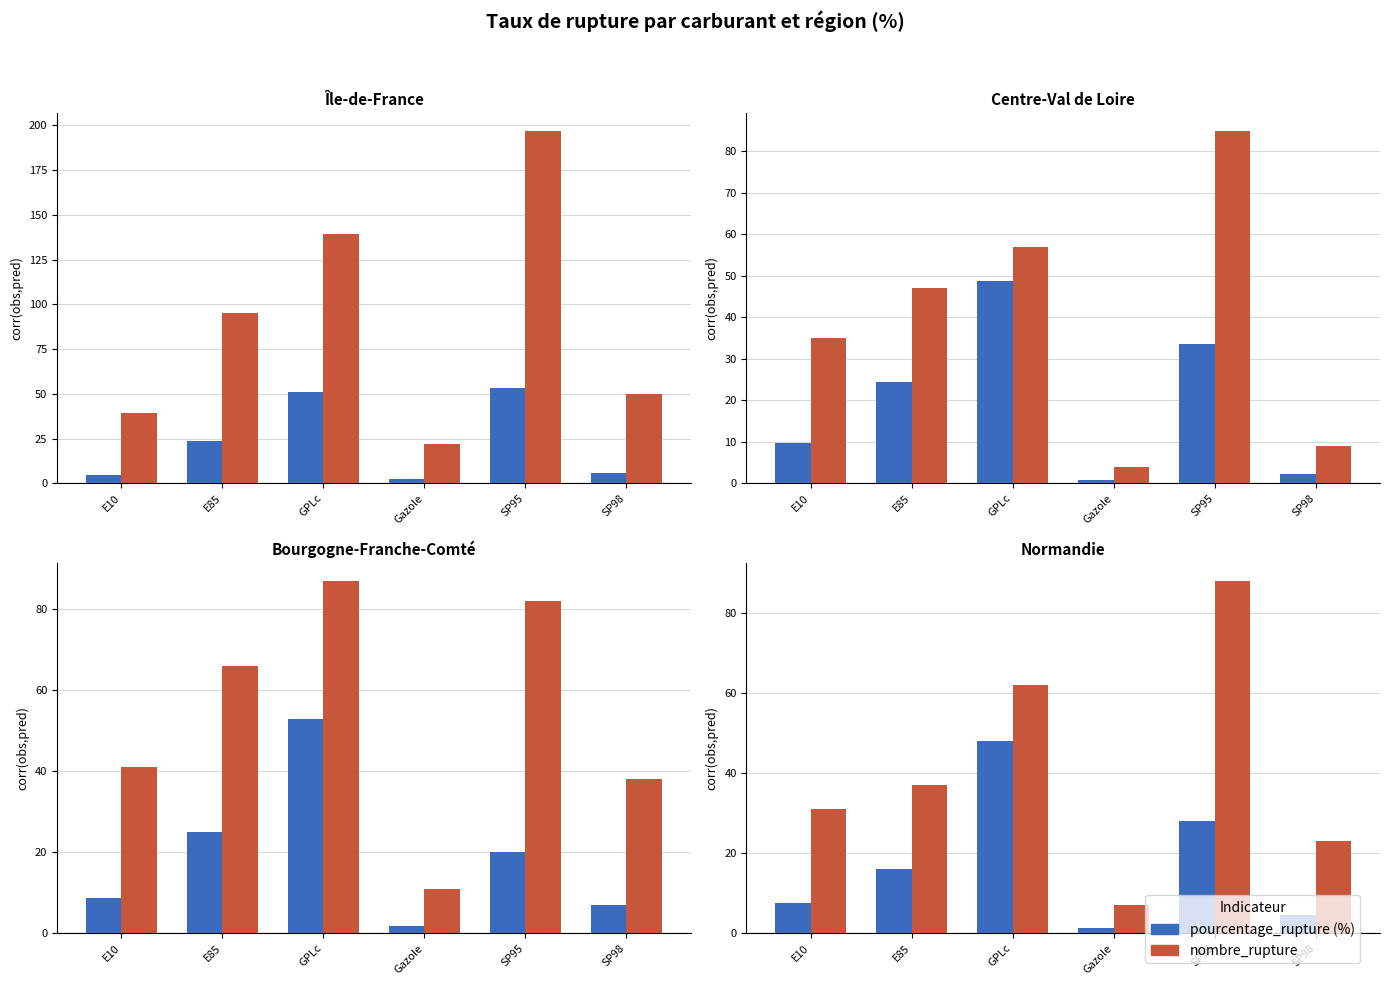

What value does the nombre_rupture series have at E85?

37.0